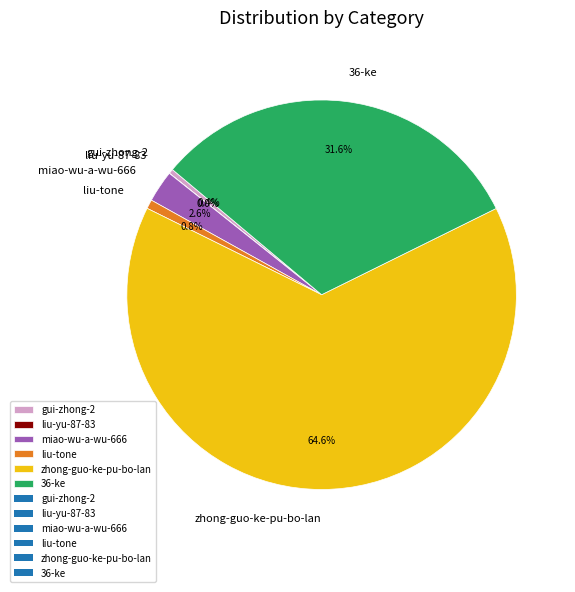

To the nearest percent, what is the combined percentage of gui-zhong-2 and 36-ke?

32%